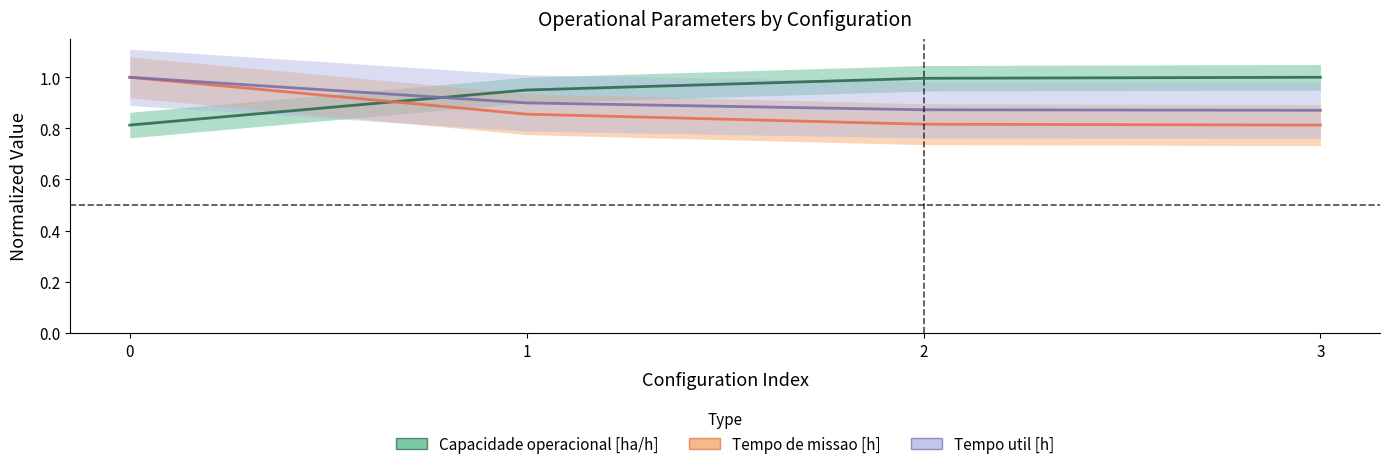

What is the difference between the maximum and minimum values in the Tempo de missao [h] series?

0.2